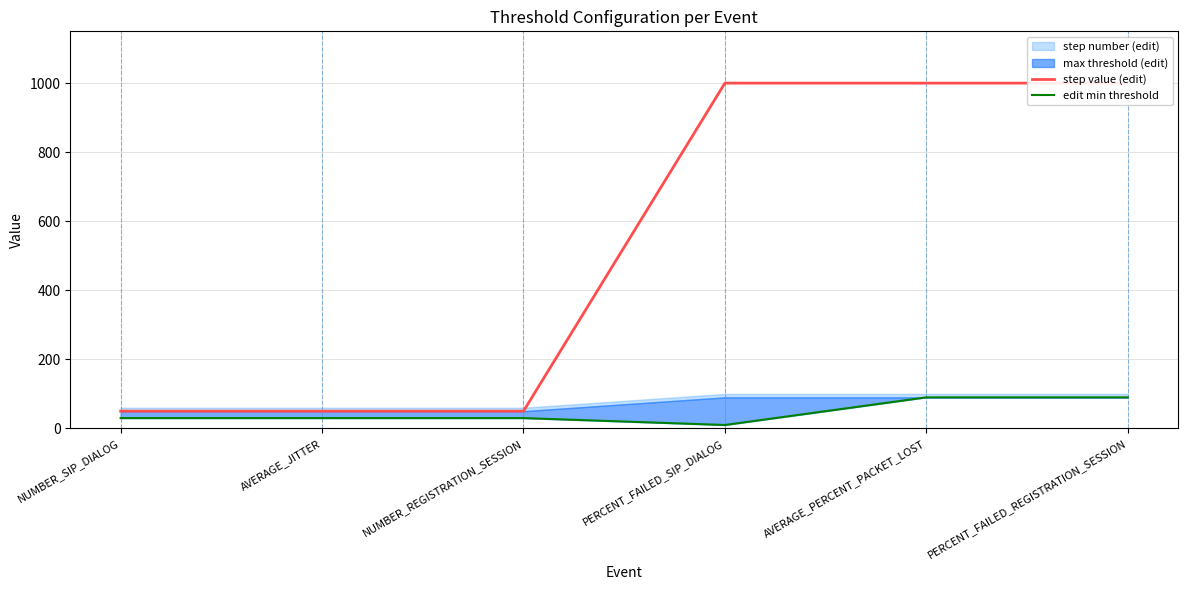

The edit min threshold series shows 30 at AVERAGE_JITTER. True or false?

True